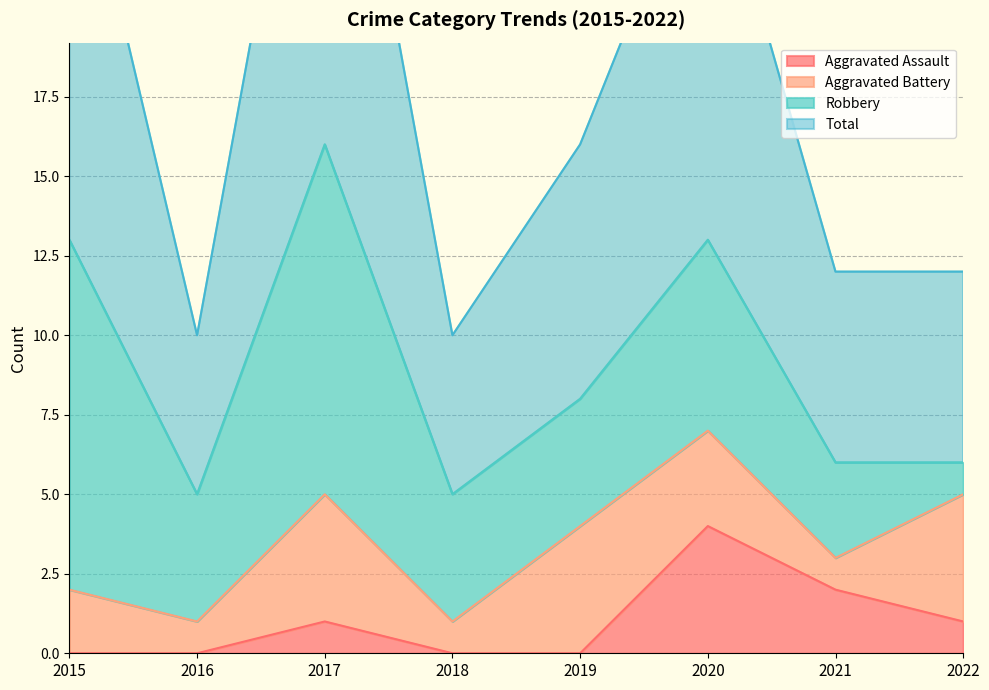

True or false: Total and Aggravated Assault cross at least once.

False